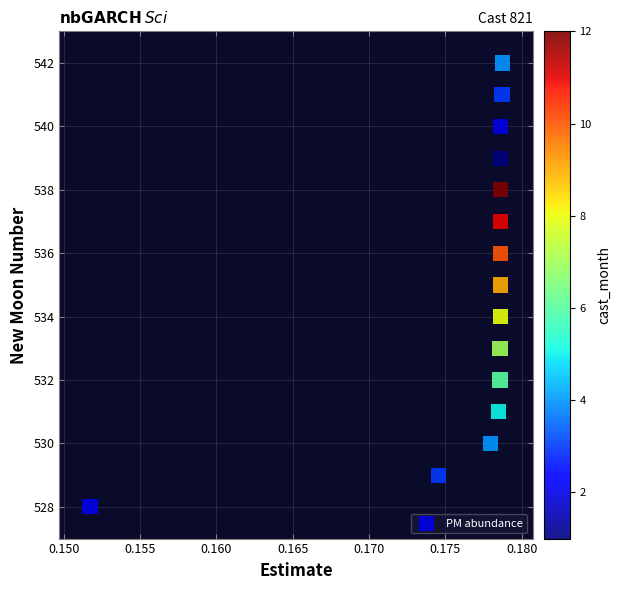

What is the range of Y values (max minus min)?

14